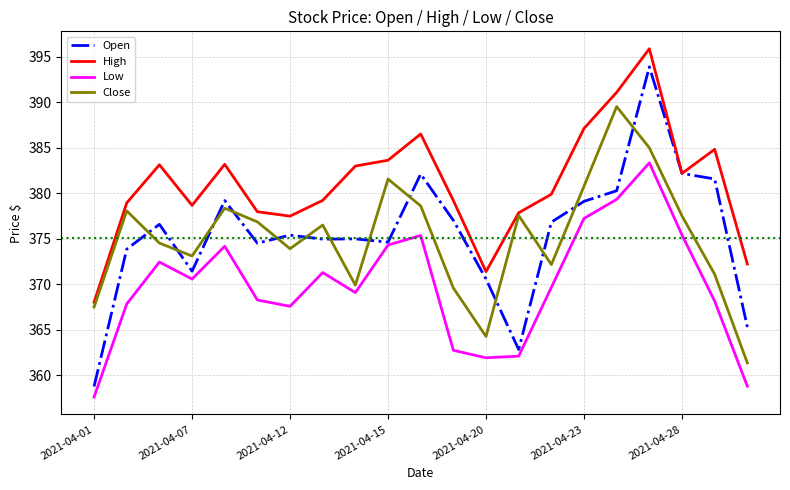

Count the number of data series in this chart.

4